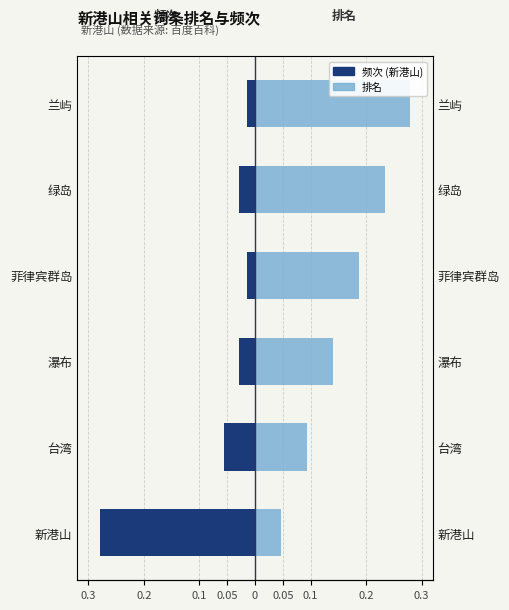

List the series in order of their peak value, highest first.

排名, 频次 (新港山)